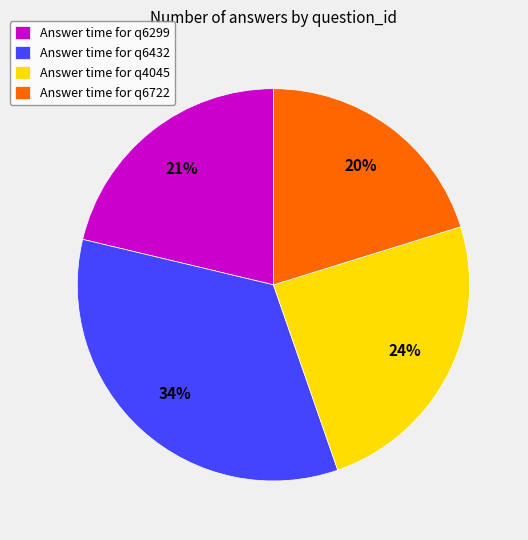

To the nearest percent, what is the difference between the largest and smallest slice percentages?

14%